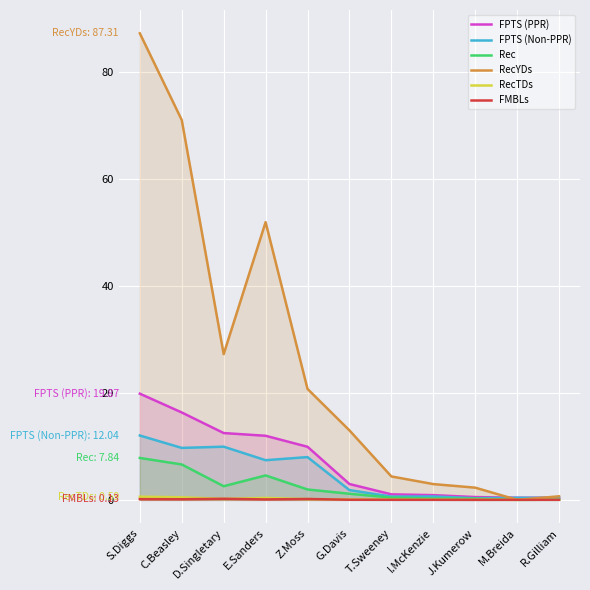

True or false: FPTS (PPR) and Rec cross at least once.

False